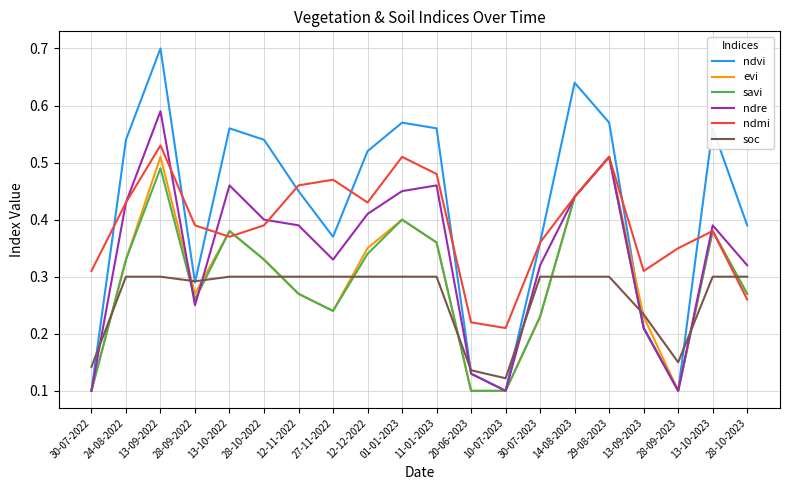

Which category has the highest value across all series?

13-09-2022